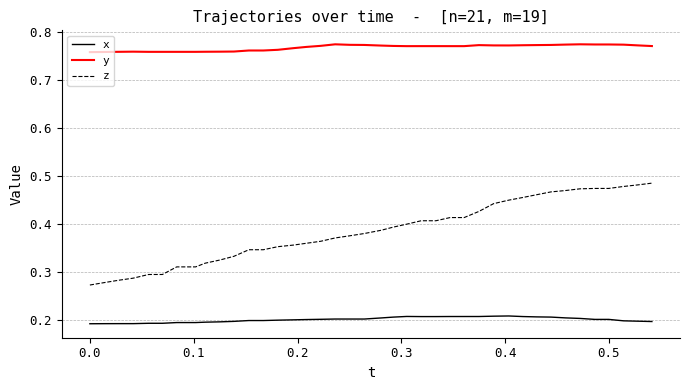

Rank the series by their average value, from highest to lowest.

y, z, x